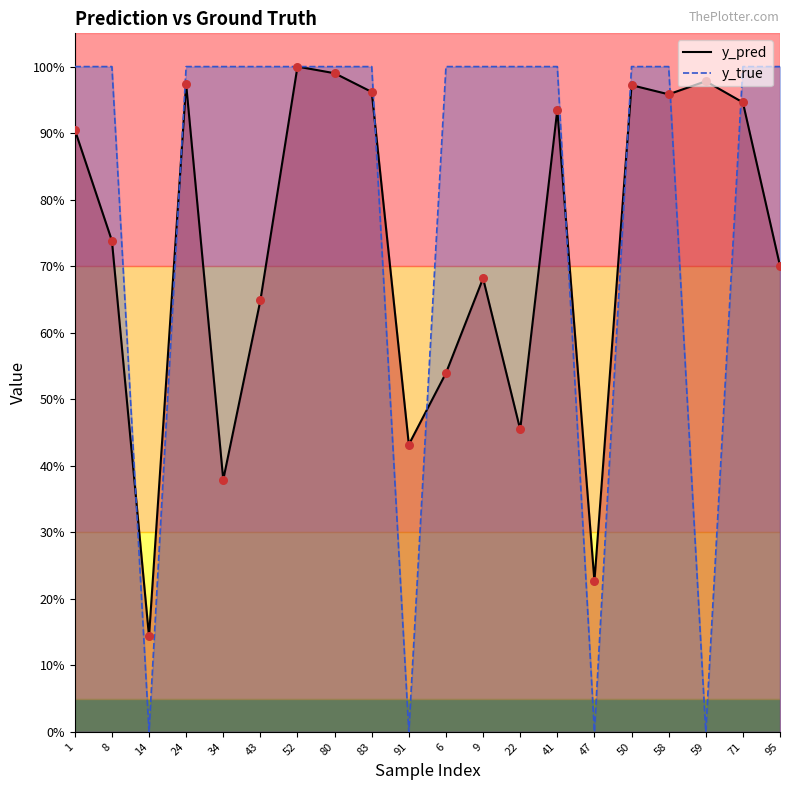

Which series has the largest total across all categories?

y_true_line